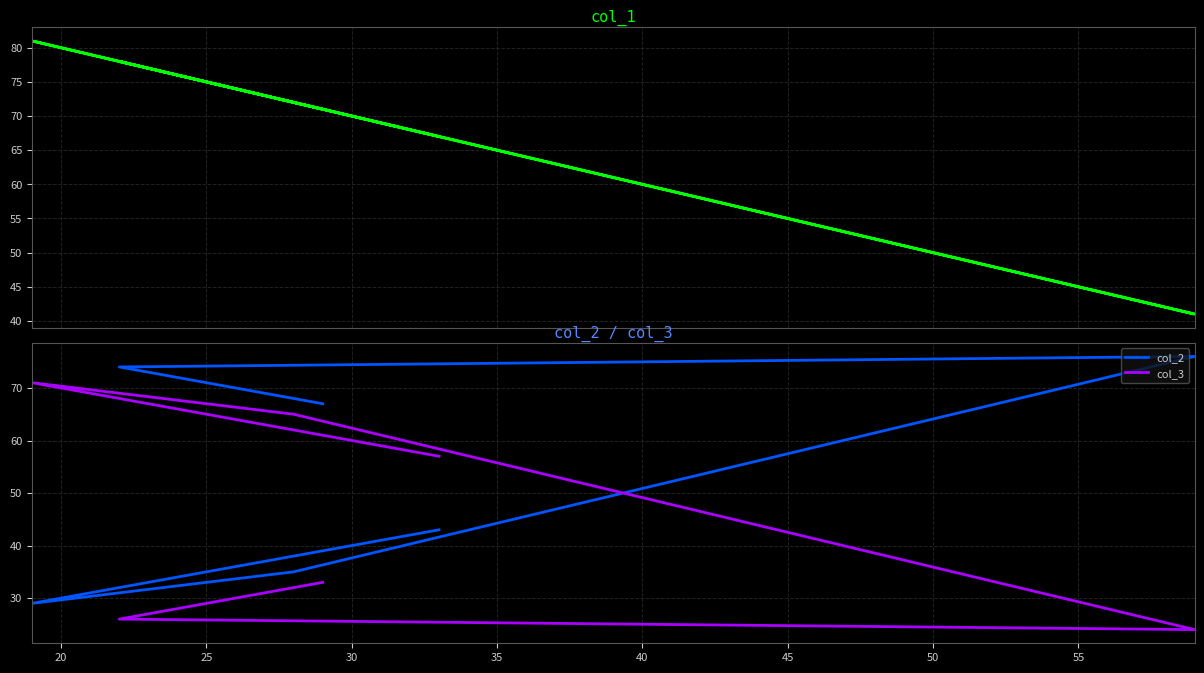

What is the spread (max minus min) of values at 40?

24